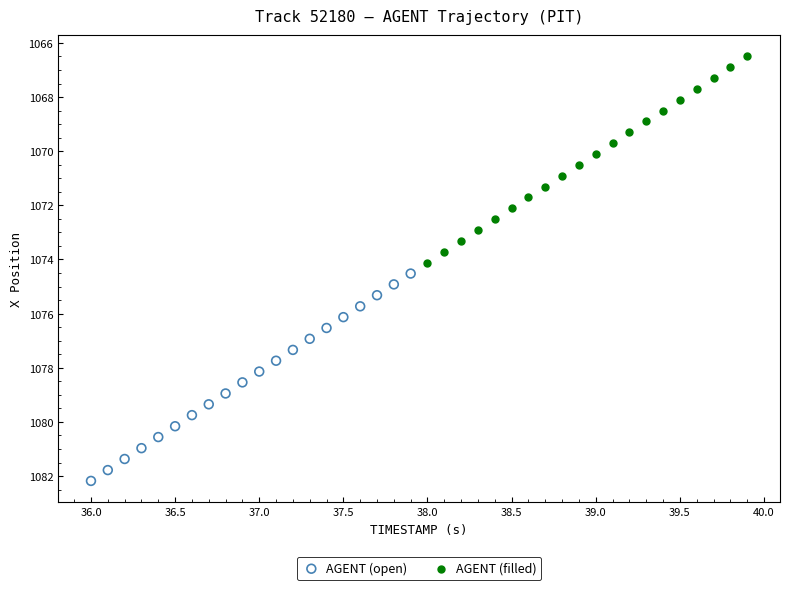

Which series has the widest spread of Y values?

AGENT (open)